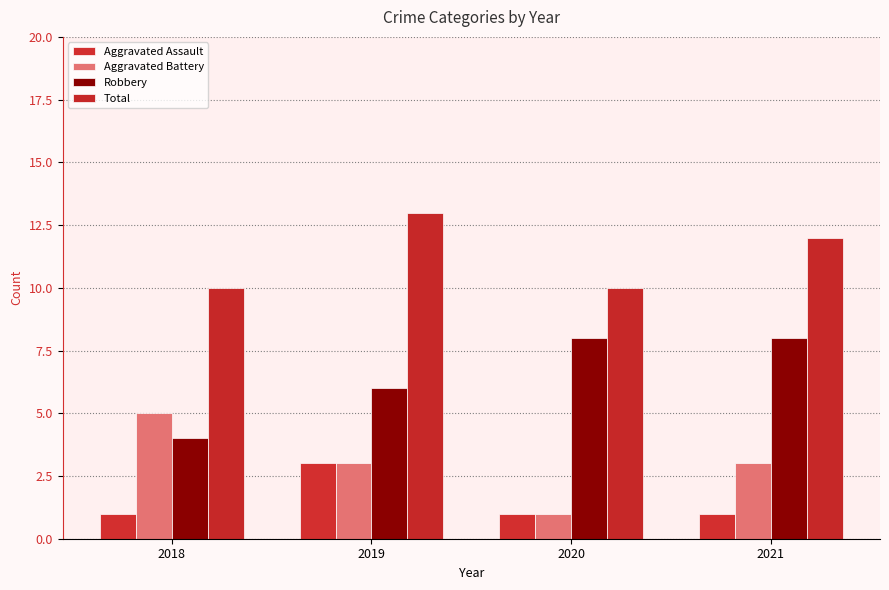

Rank the series at 2019 from lowest to highest value.

Aggravated Assault, Aggravated Battery, Robbery, Total